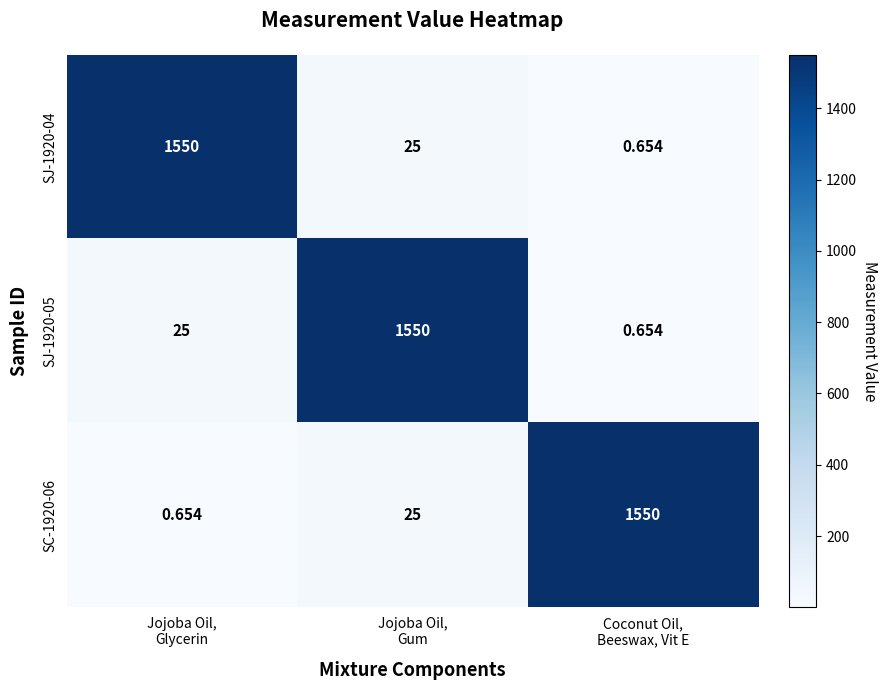

How many categories are shown in the chart?

3